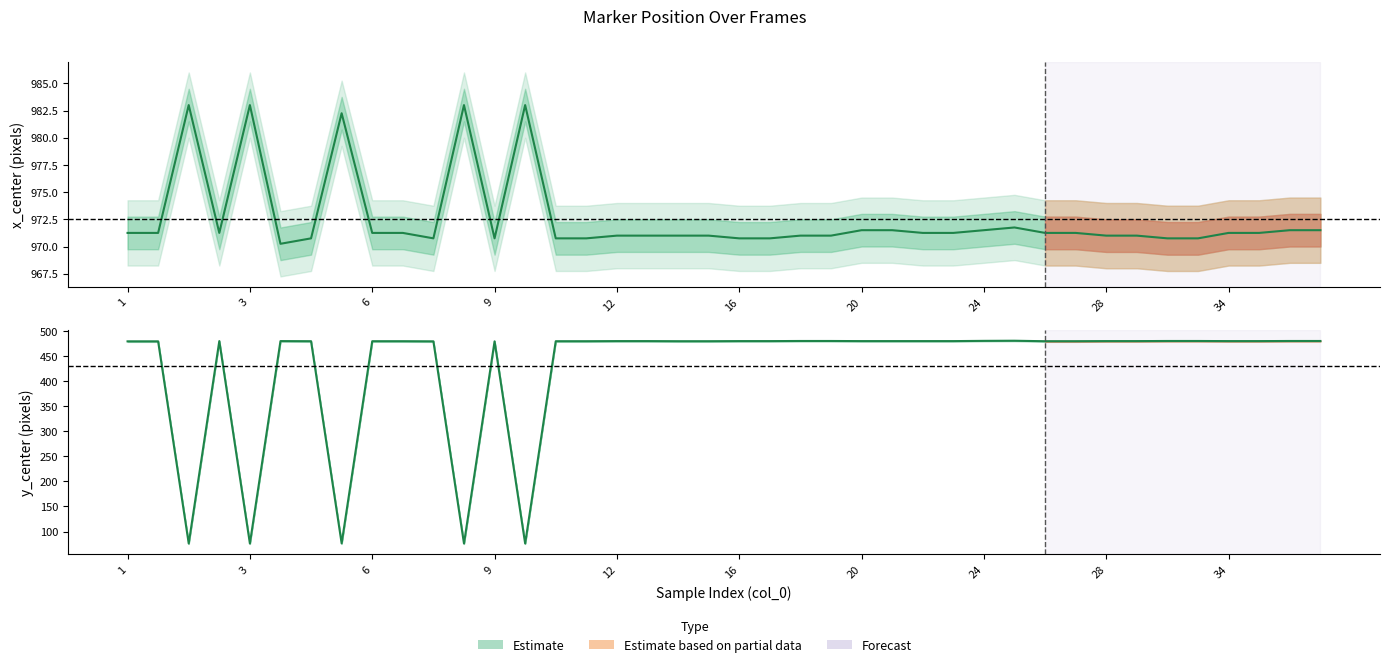

Which series changed the most between 6 and 35?

y_center